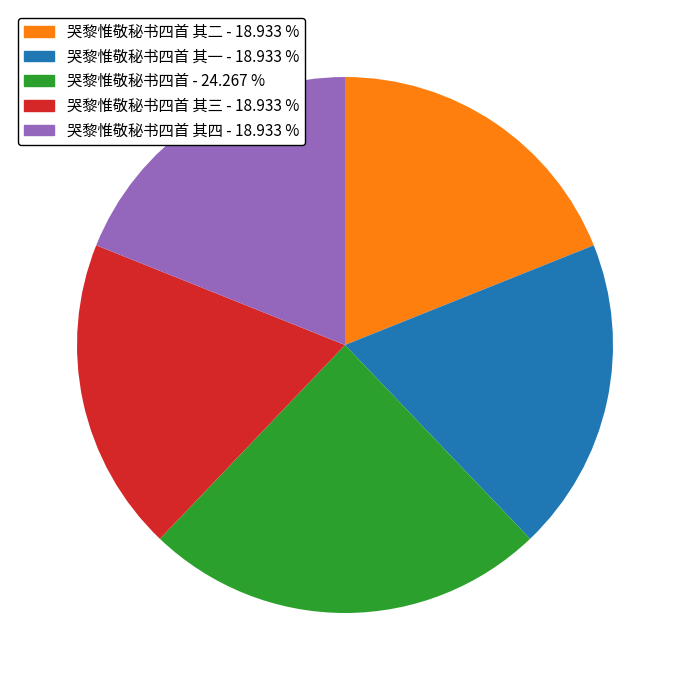

Does any single category account for the majority?

No